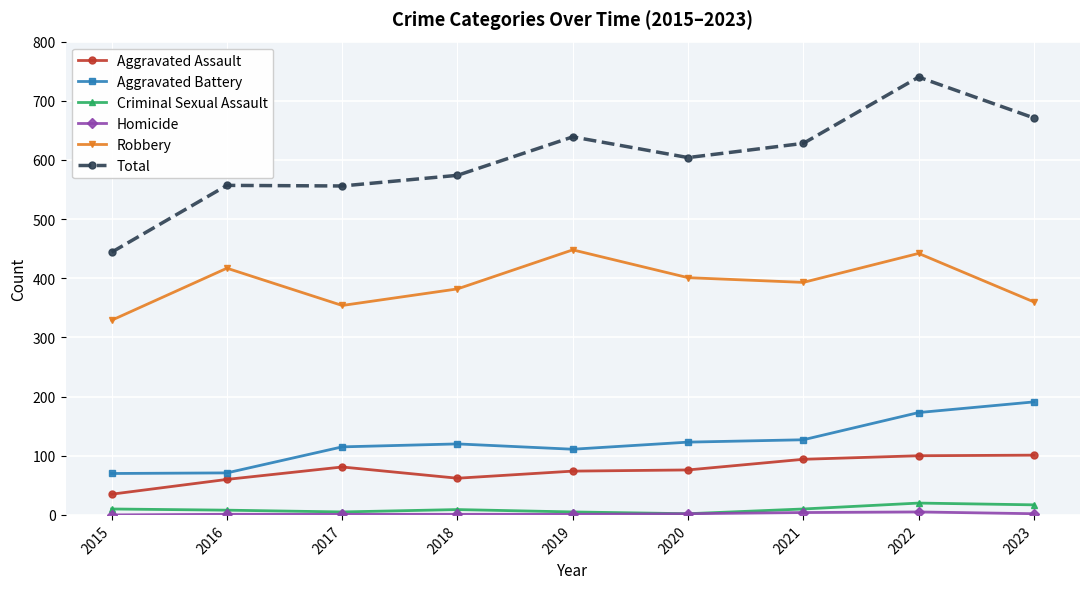

At how many categories does at least one series exceed 518?

8